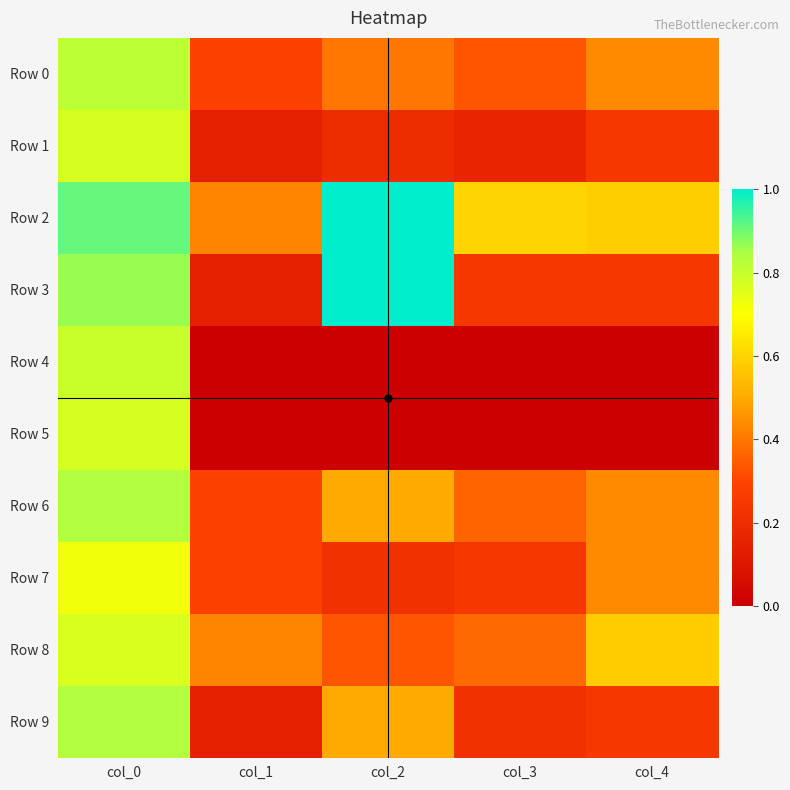

Which series has the widest spread of values?

Row 3